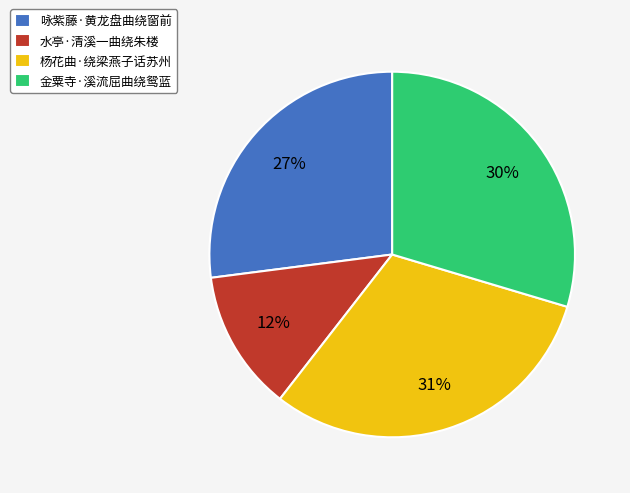

What percentage is the 金粟寺·溪流屈曲绕鸳蓝 slice, to the nearest percent?

30%